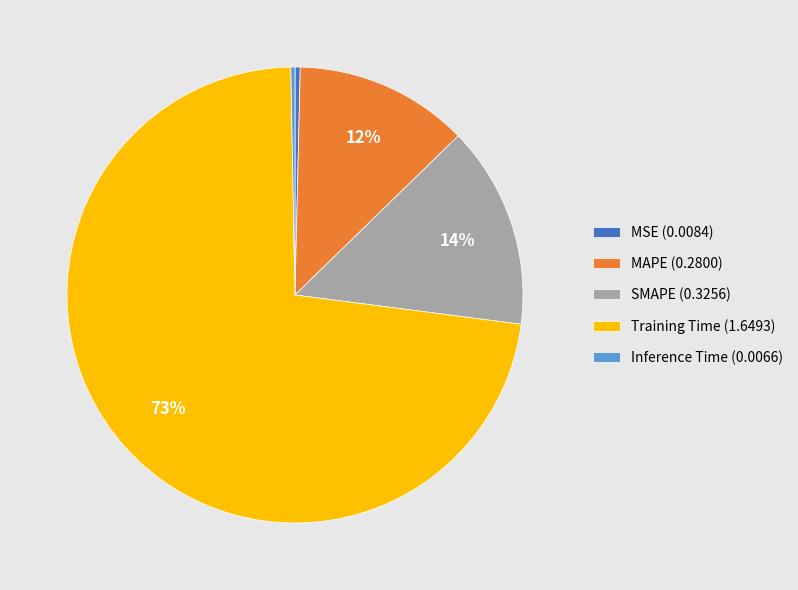

How many segments does this pie chart have?

5